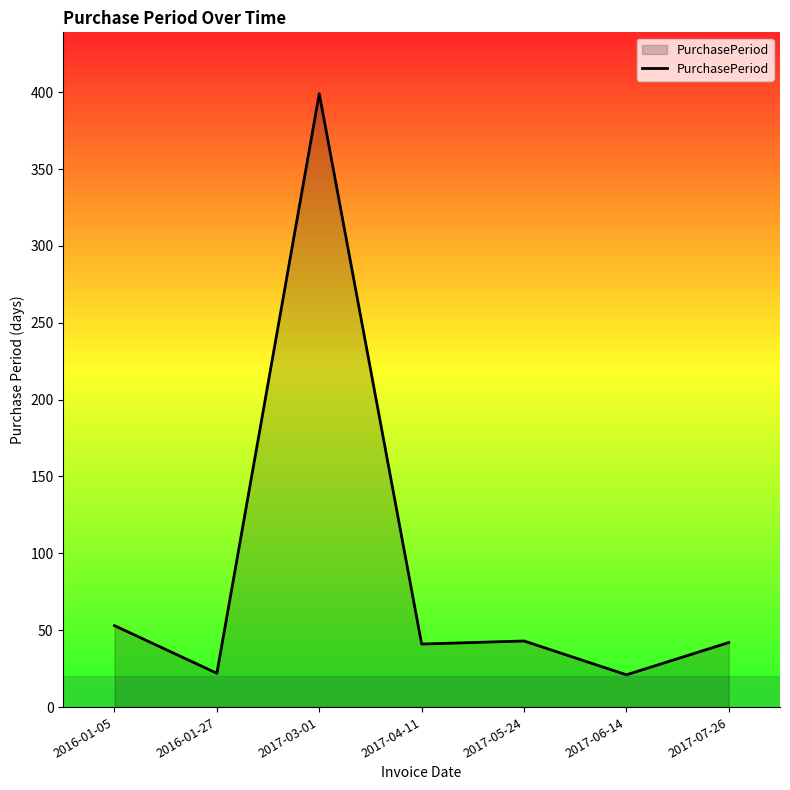

What is the difference between the maximum and minimum values?

378